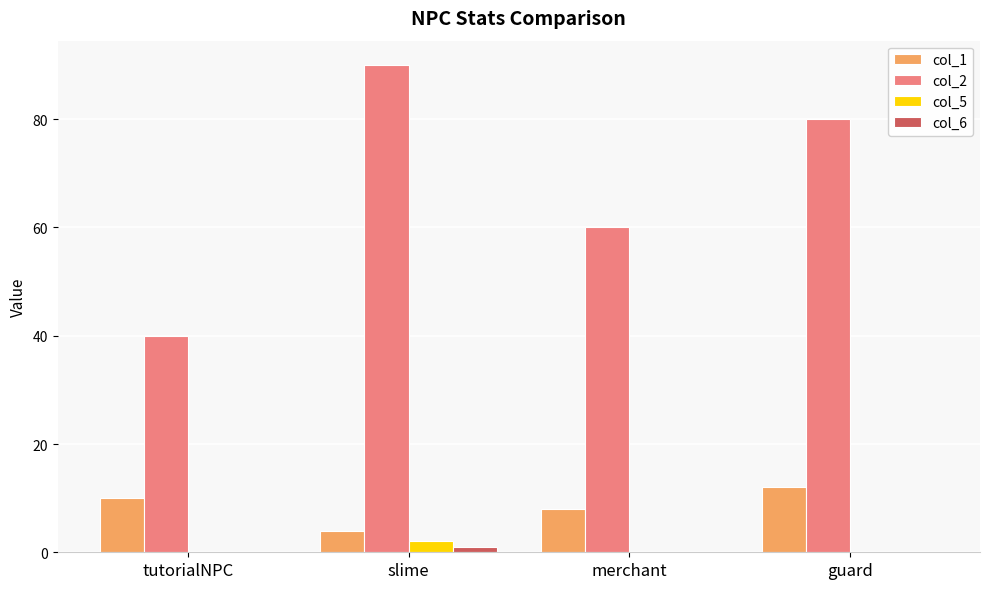

How many series are shown in this chart?

4